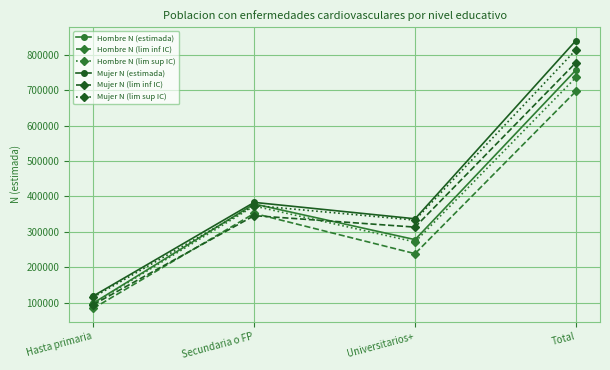

Is the value of Hombre N (lim inf IC) at Secundaria o FP greater than the value of Hombre N (lim sup IC) at Secundaria o FP?

No